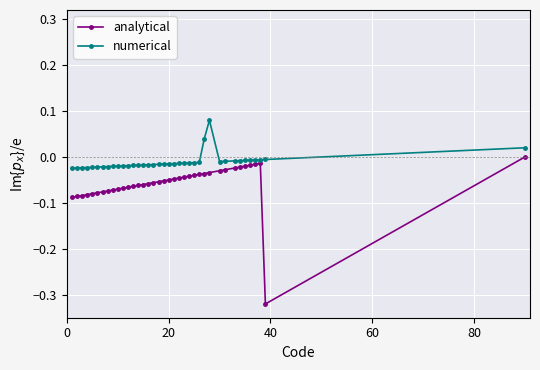

Which series has the largest range (max minus min)?

analytical